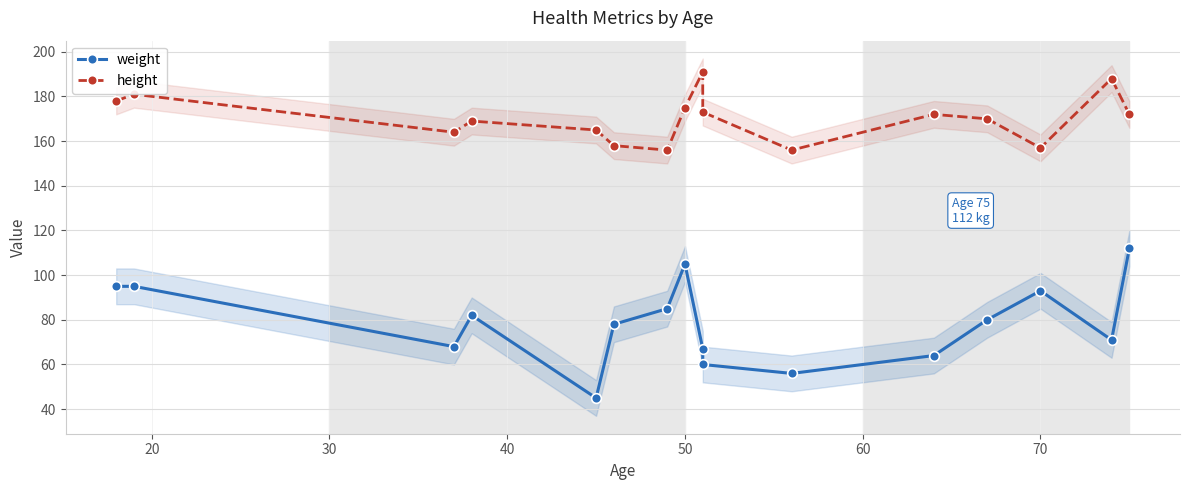

True or false: weight has more than 0 points higher than both neighbors.

True